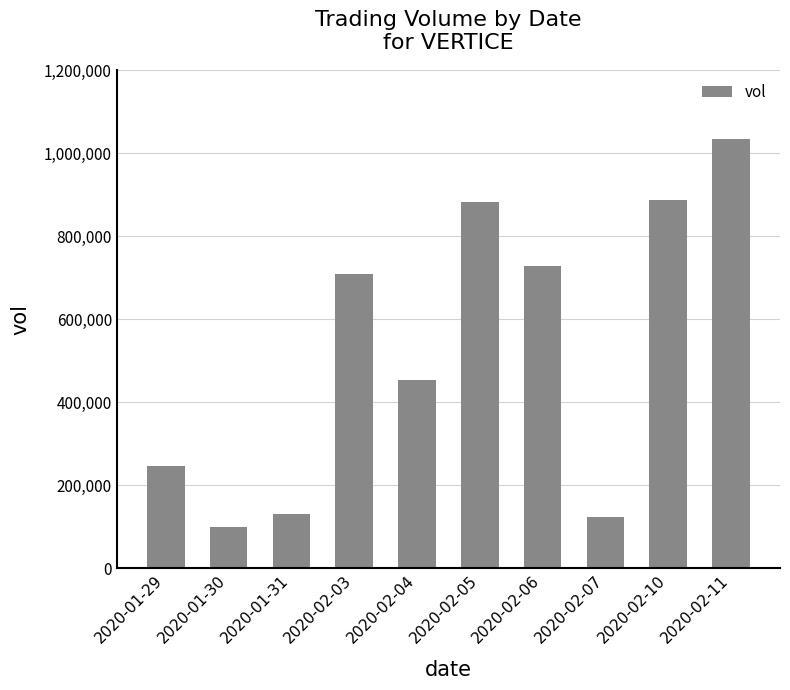

What is the difference between the values at 2020-02-10 and 2020-02-11?

148400